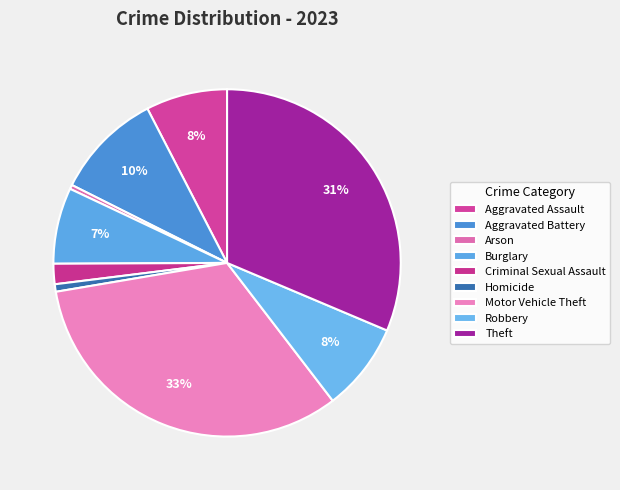

What percentage is the Theft slice, to the nearest percent?

31%